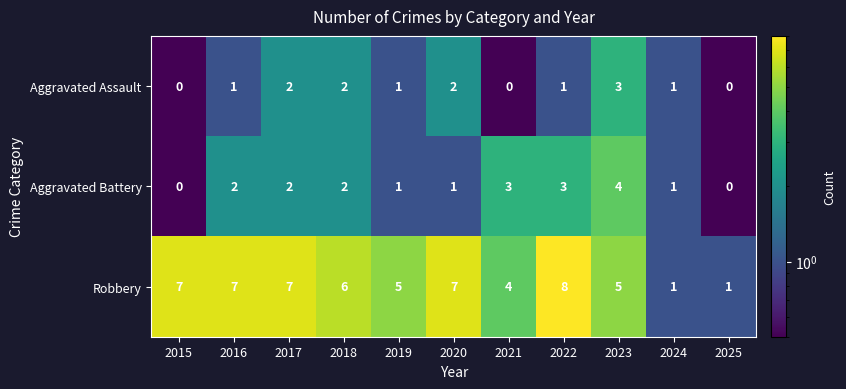

What is the maximum value shown in the chart?

8